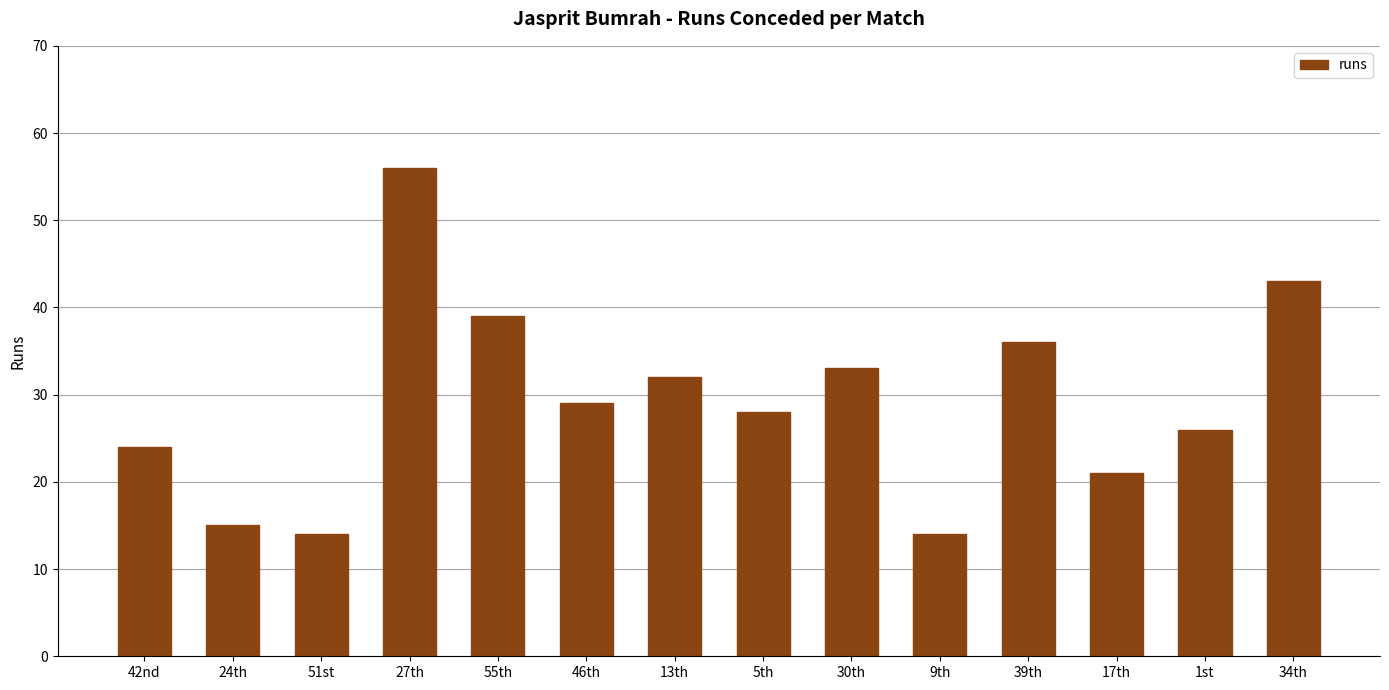

Which label corresponds to the largest value in the chart?

27th